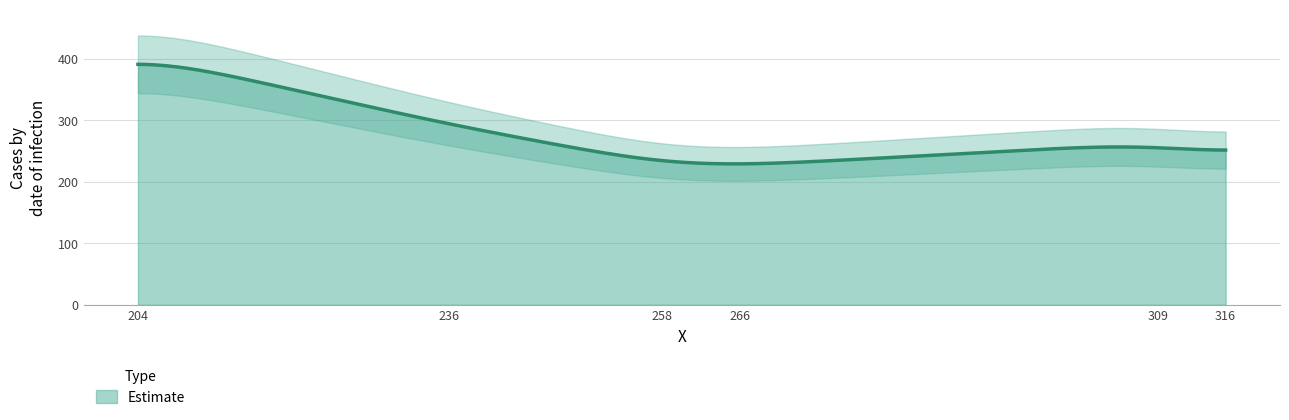

How many values exceed 263?

2